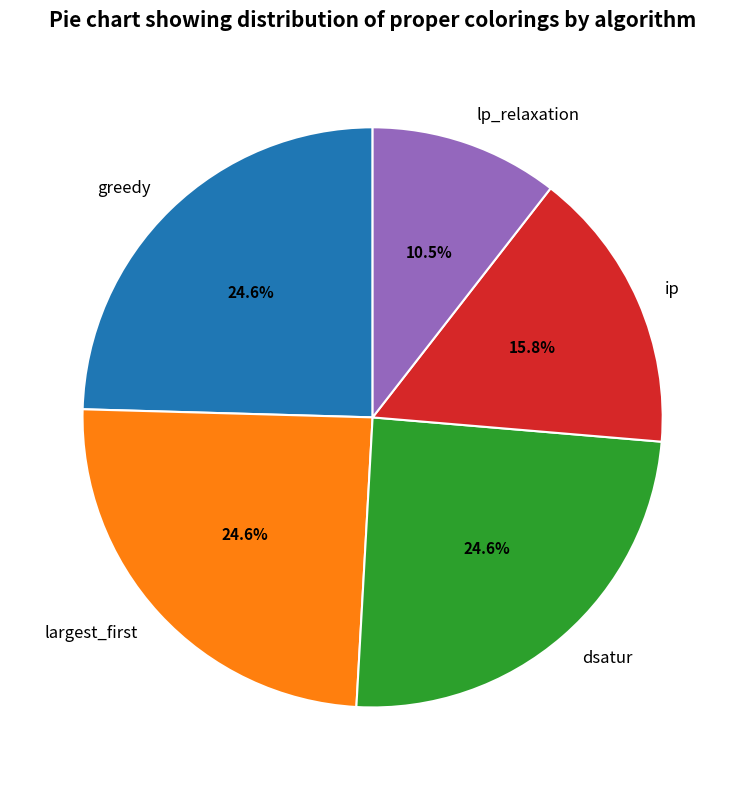

True or false: ip accounts for 16% of the total.

True